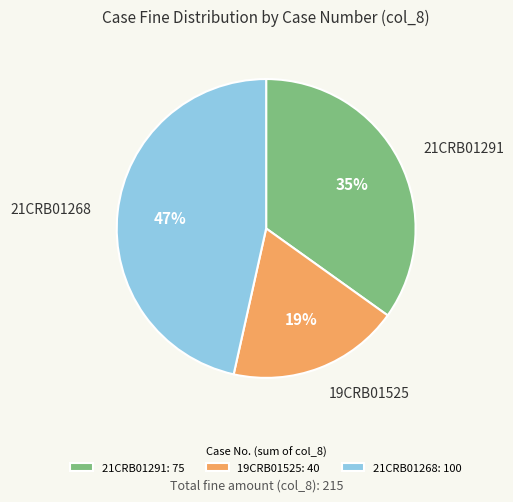

What percentage is the 19CRB01525 slice, to the nearest percent?

19%